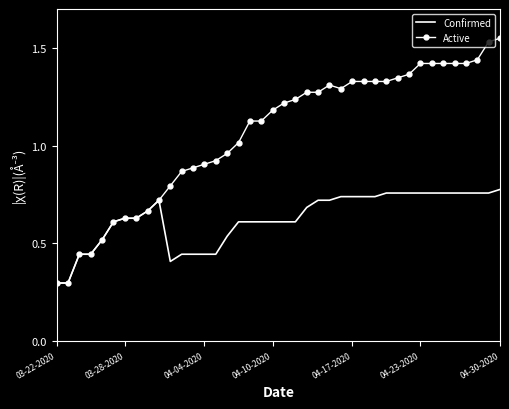

Which series has the largest total across all categories?

Active